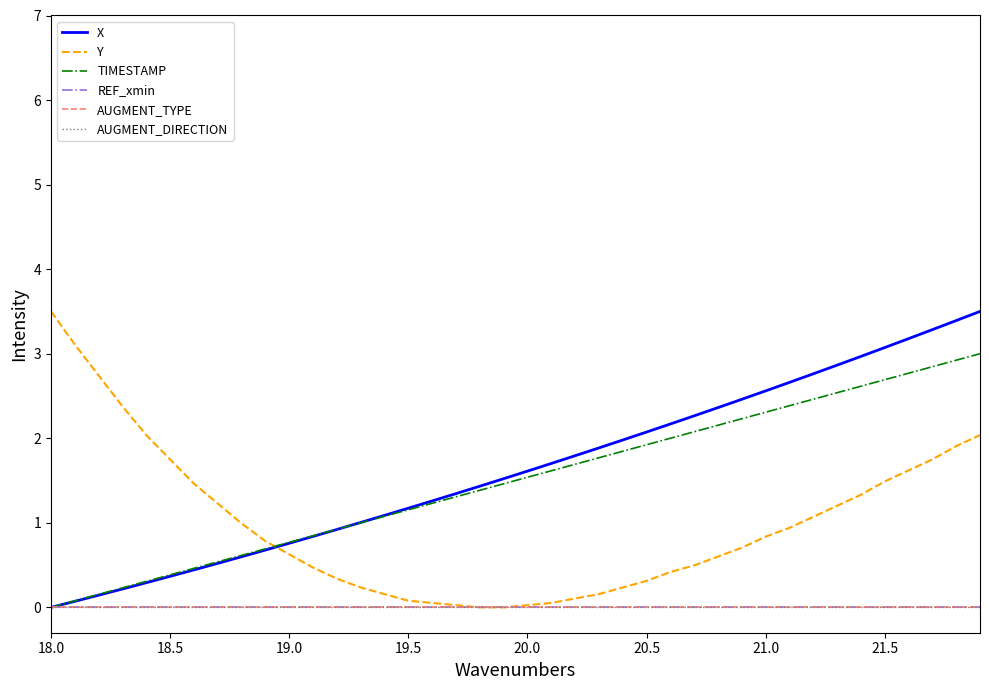

How many lines are shown in the chart?

6